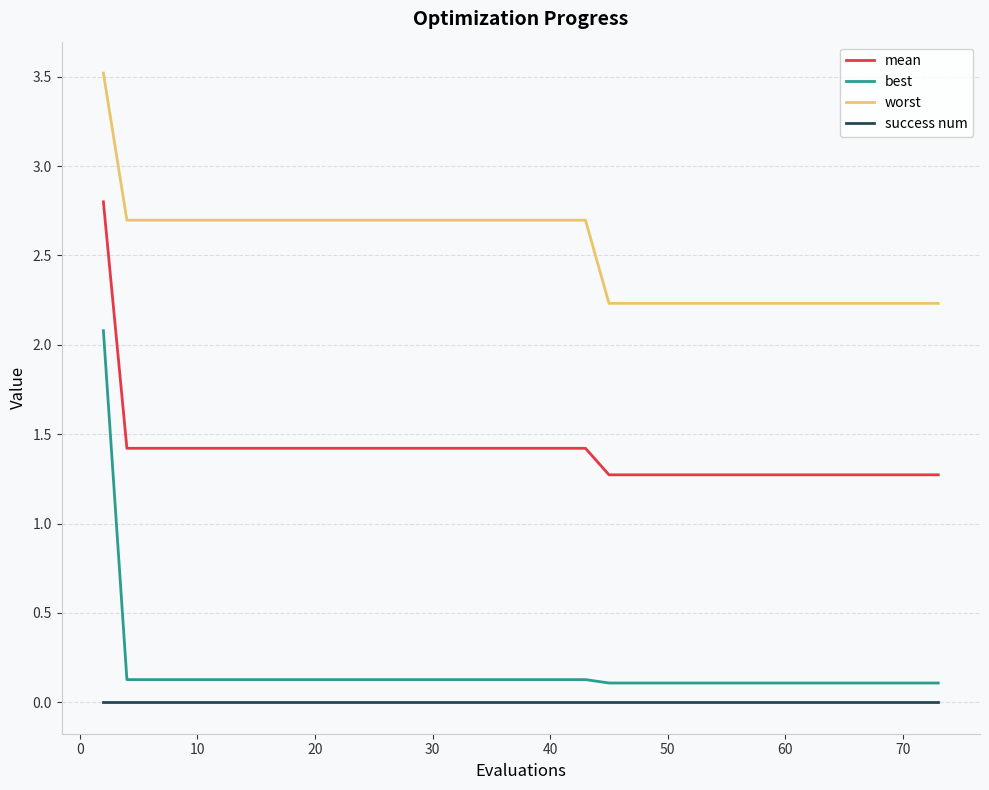

What is the maximum value for worst?

3.5